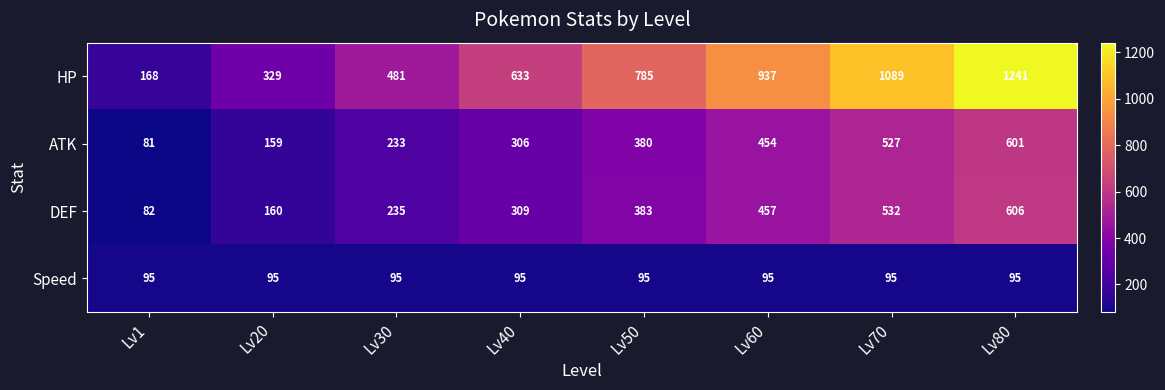

Which label corresponds to the smallest value in the chart?

Lv1